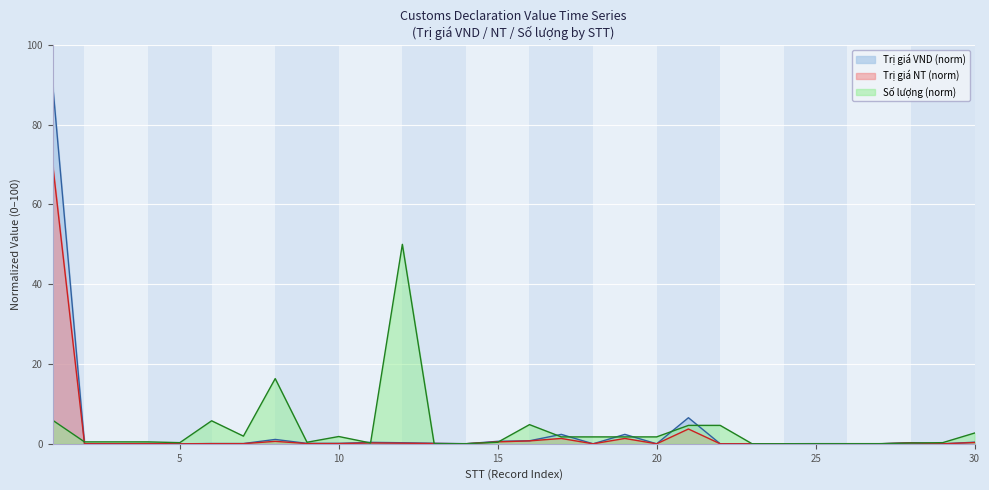

Which series changed the most between 7 and 24?

Số lượng